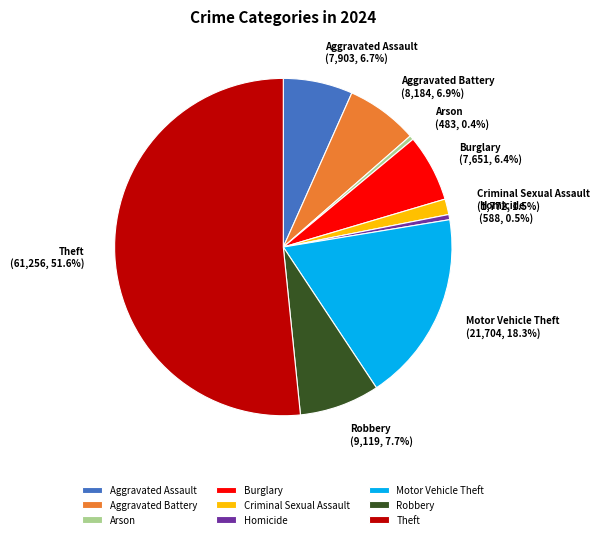

The Motor Vehicle Theft slice represents 18% of the pie. True or false?

True